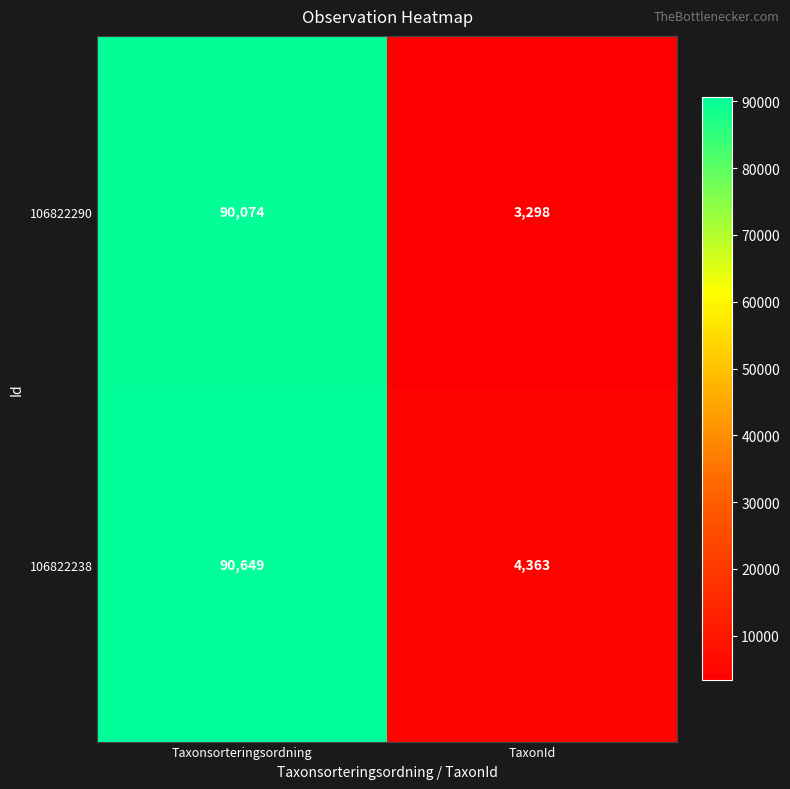

What is the difference between the 106822238 values at Taxonsorteringsordning and TaxonId?

86286